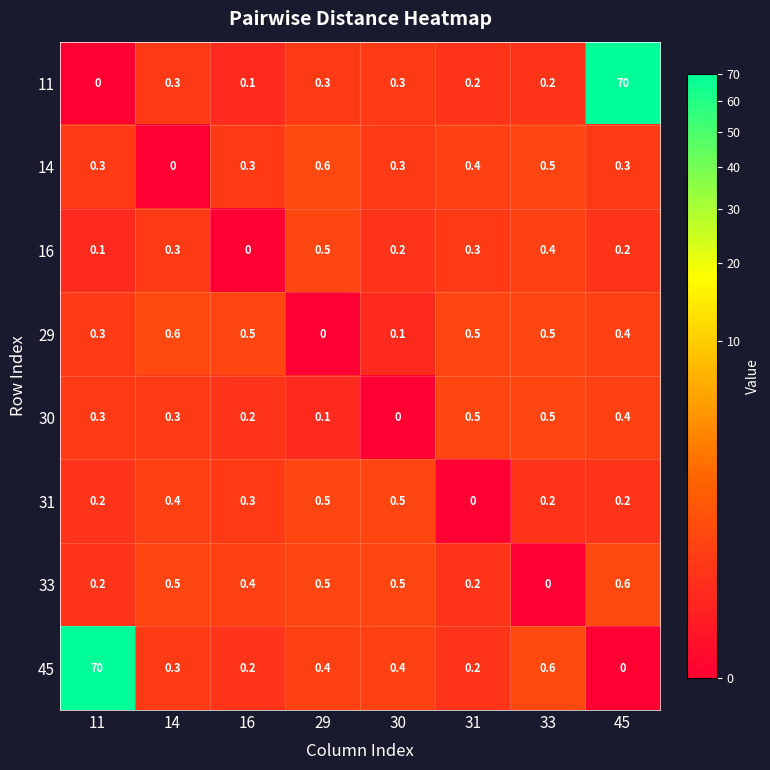

Which series has the largest total across all categories?

45